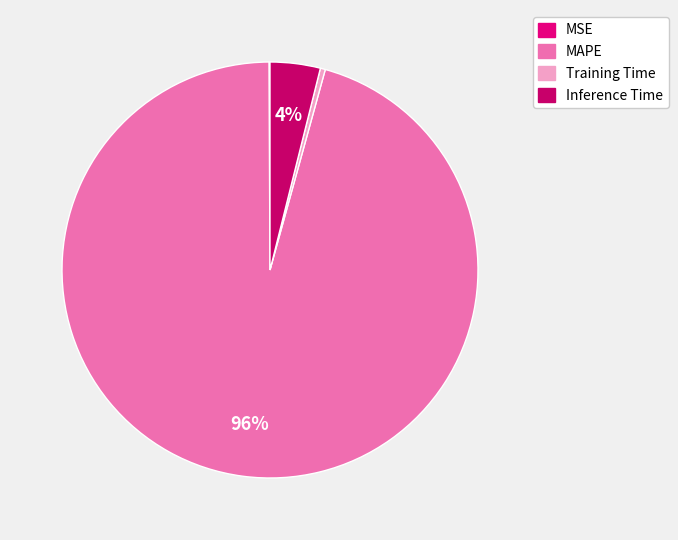

To the nearest percent, what is the combined percentage of Training Time and MAPE?

96%